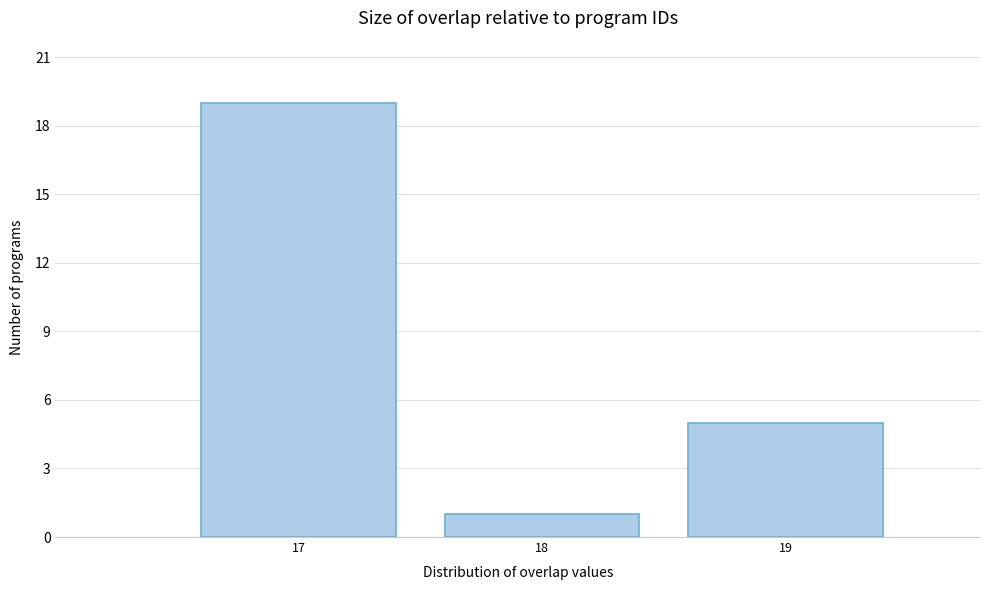

Reading right to left, what are all the values shown in this chart?

5	1	19